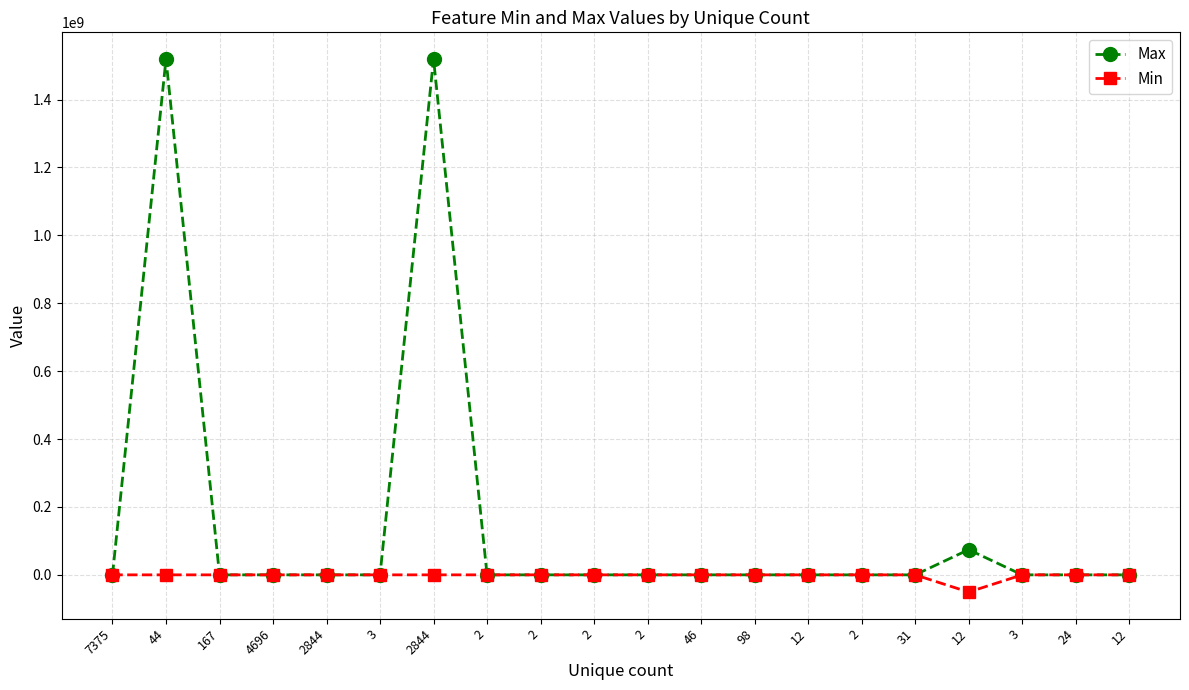

True or false: Min and Max intersect in this chart.

False